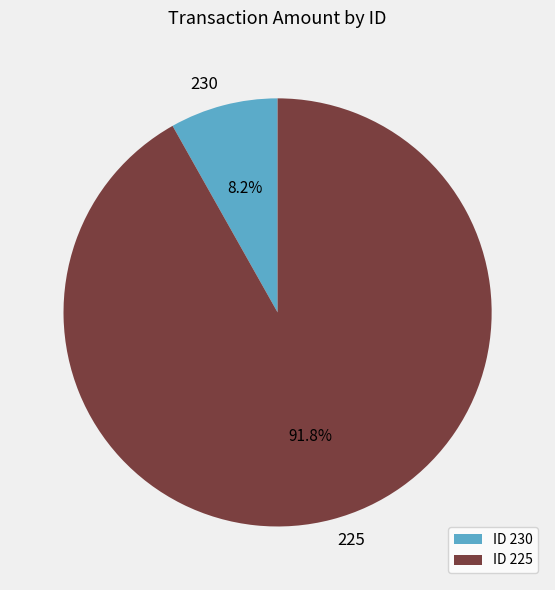

The 230 slice represents 17% of the pie. True or false?

False